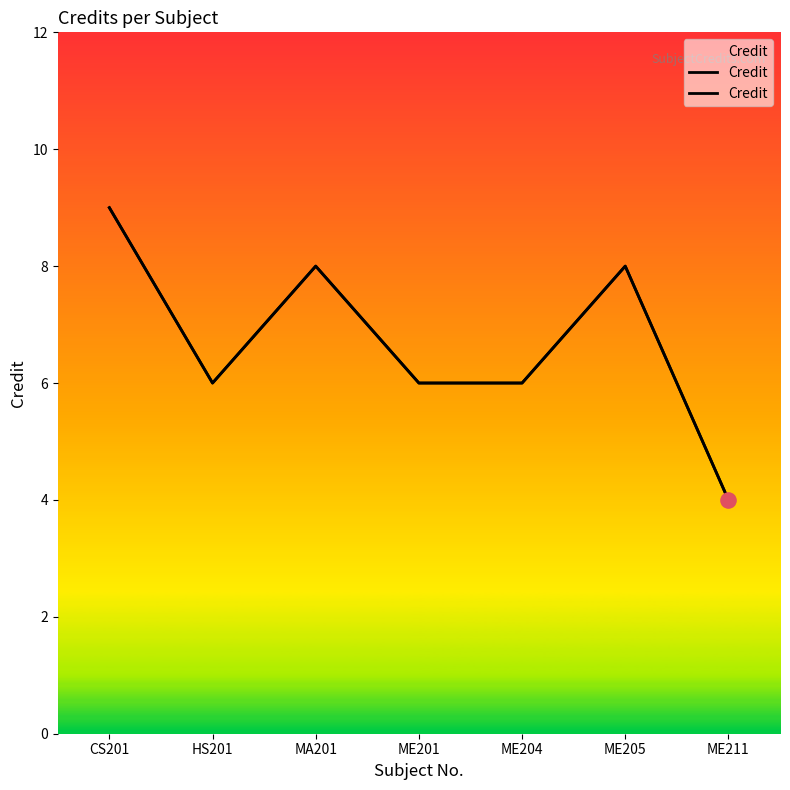

Which has a higher value, ME211 or ME205?

ME205